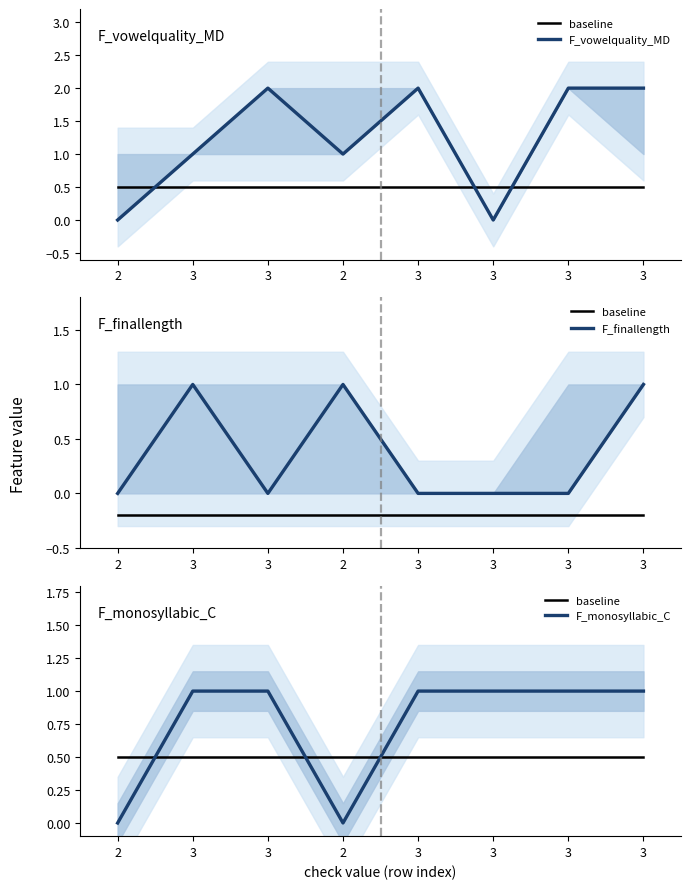

How many times do baseline and F_monosyllabic_C cross each other?

3